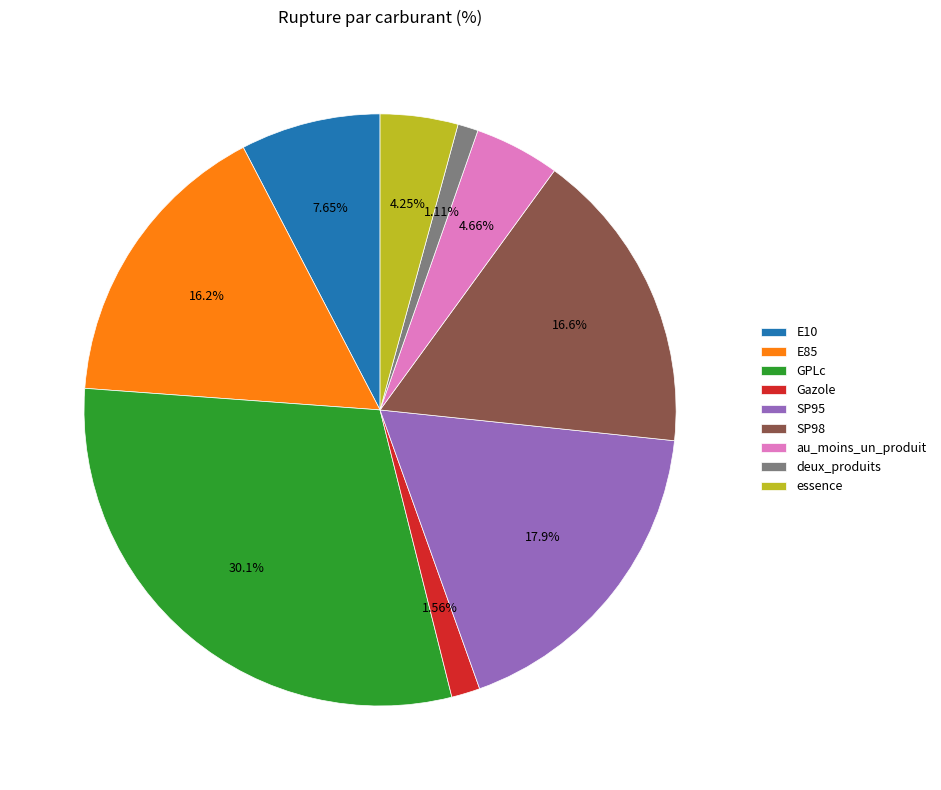

The E10 slice represents 1% of the pie. True or false?

False